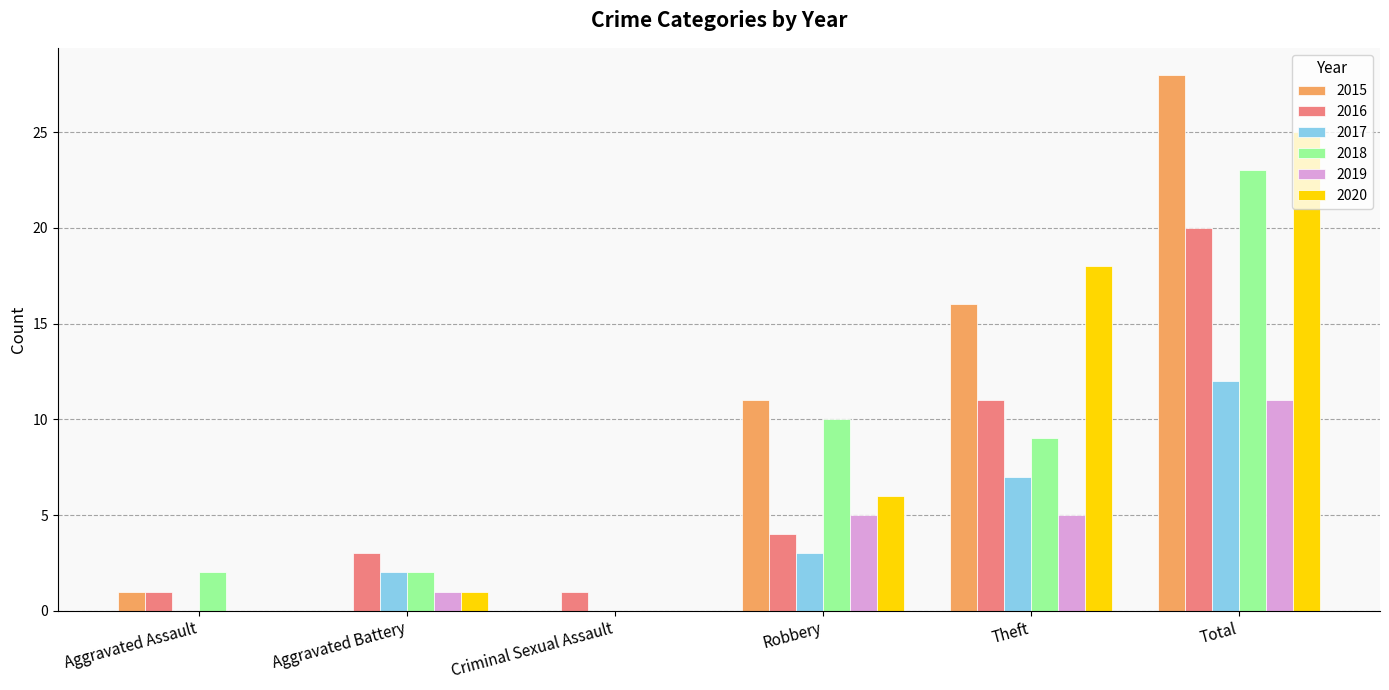

Reading left to right, transcribe all the data shown in this chart.

2015: Aggravated Assault=1	Aggravated Battery=0	Criminal Sexual Assault=0	Robbery=11	Theft=16	Total=28
2016: Aggravated Assault=1	Aggravated Battery=3	Criminal Sexual Assault=1	Robbery=4	Theft=11	Total=20
2017: Aggravated Assault=0	Aggravated Battery=2	Criminal Sexual Assault=0	Robbery=3	Theft=7	Total=12
2018: Aggravated Assault=2	Aggravated Battery=2	Criminal Sexual Assault=0	Robbery=10	Theft=9	Total=23
2019: Aggravated Assault=0	Aggravated Battery=1	Criminal Sexual Assault=0	Robbery=5	Theft=5	Total=11
2020: Aggravated Assault=0	Aggravated Battery=1	Criminal Sexual Assault=0	Robbery=6	Theft=18	Total=25